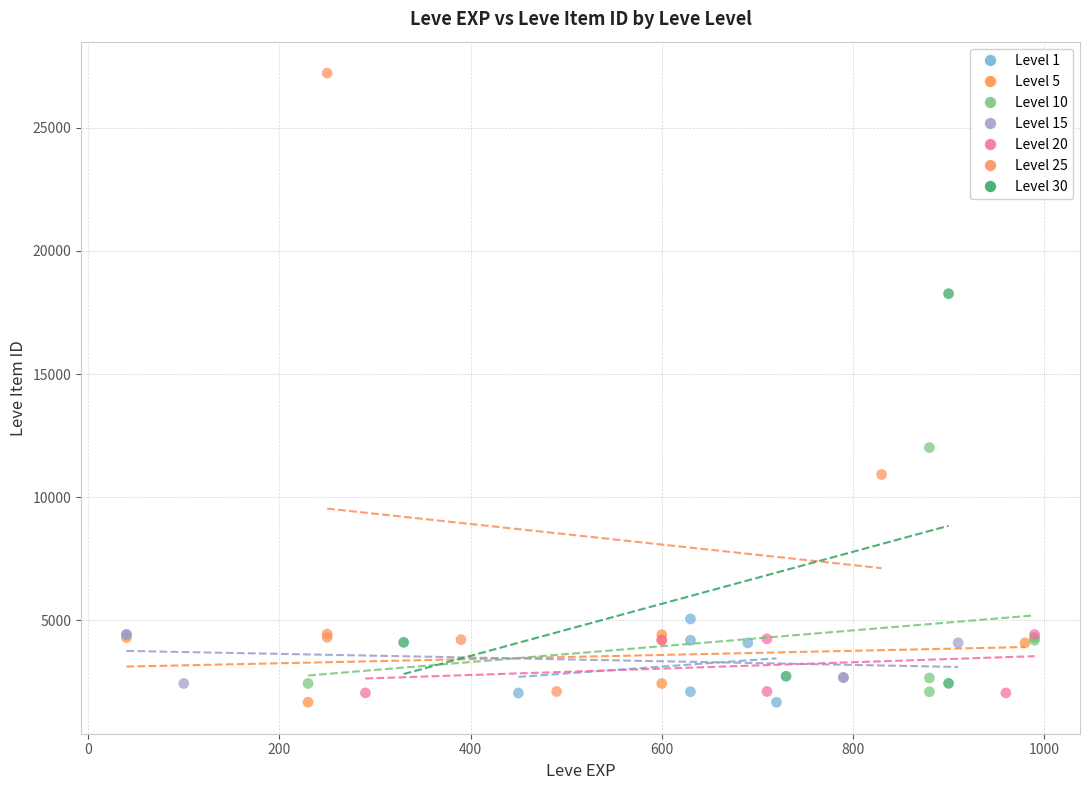

Which series has the largest Y range (max minus min)?

Level 25